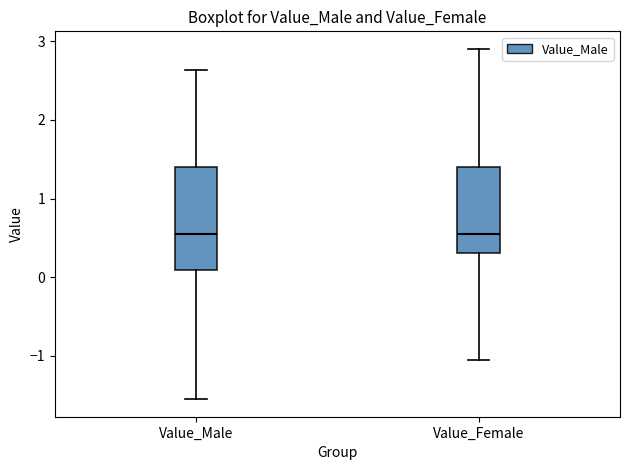

Reading left to right, transcribe this box plot: for each box, give where its median line is, the range the box spans, and where its two whiskers end, as read against the y-axis. The values are not printed on the chart, so give them approximately, as read against the axis.

Value_Male: median 0.6, box 0.1 to 1.4, whiskers -1.6 to 2.6
Value_Female: median 0.5, box 0.3 to 1.4, whiskers -1.1 to 2.9